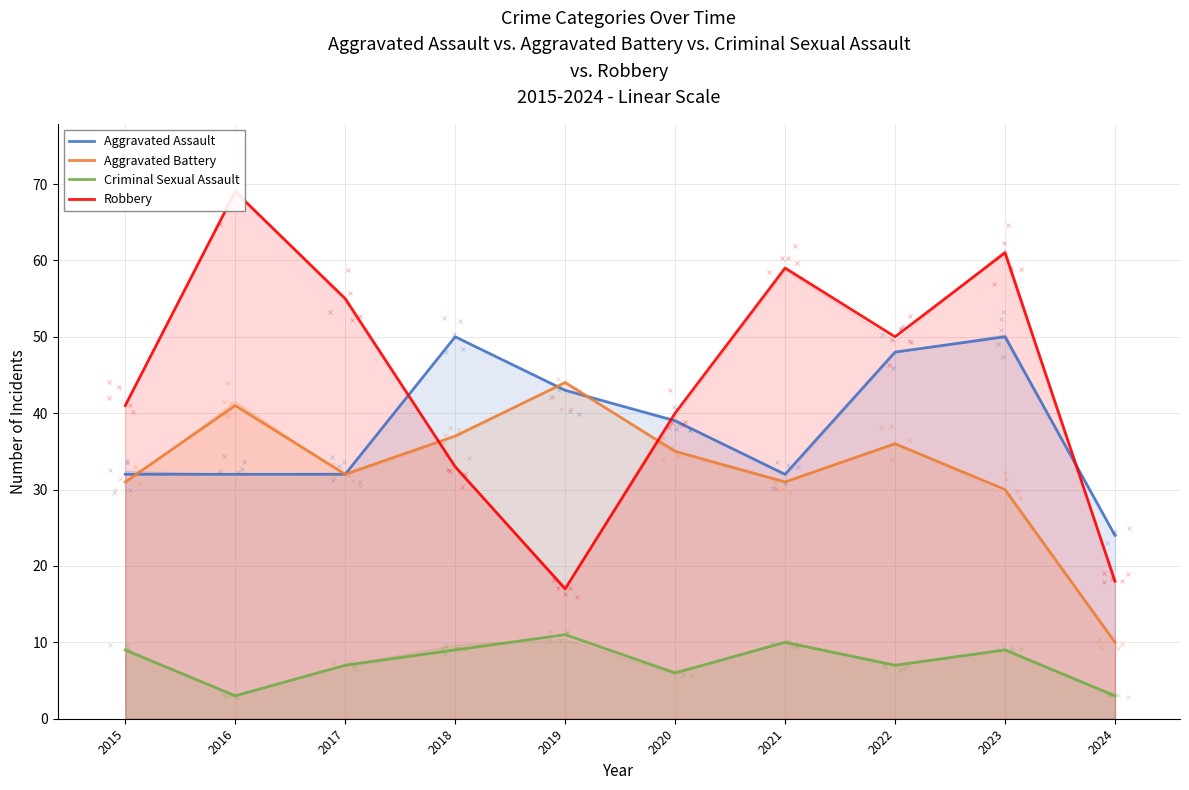

What is the average value of the Aggravated Battery series?

33